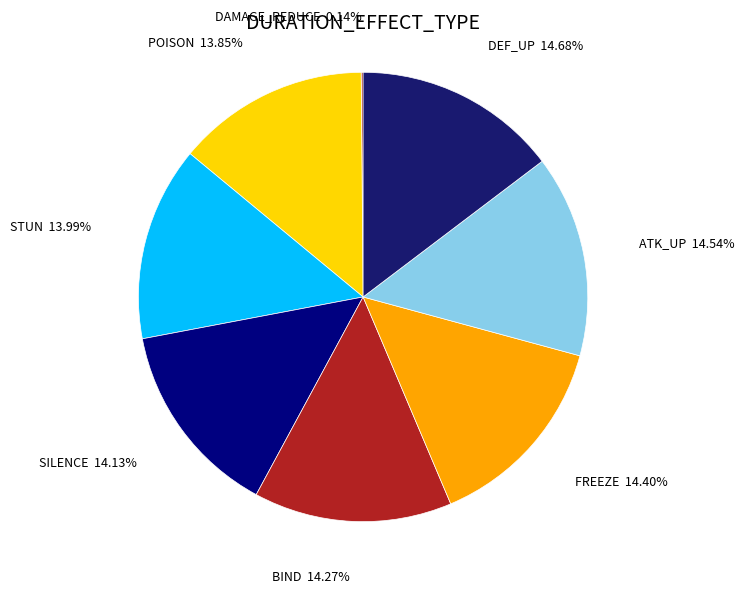

Combined, do SILENCE and ATK_UP account for over 50%?

No